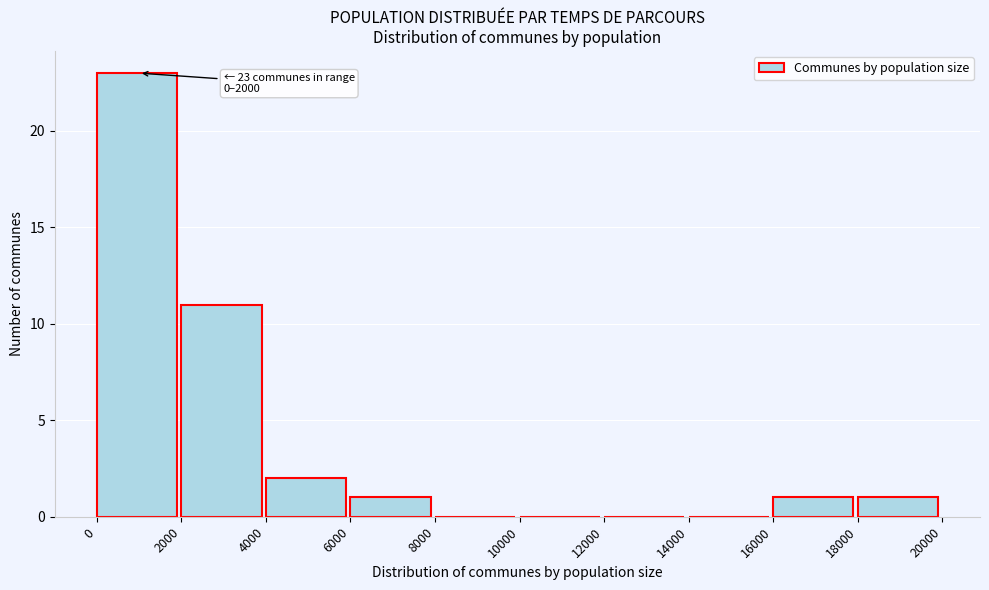

Which range on the x-axis has the tallest bar?

0 to 2000